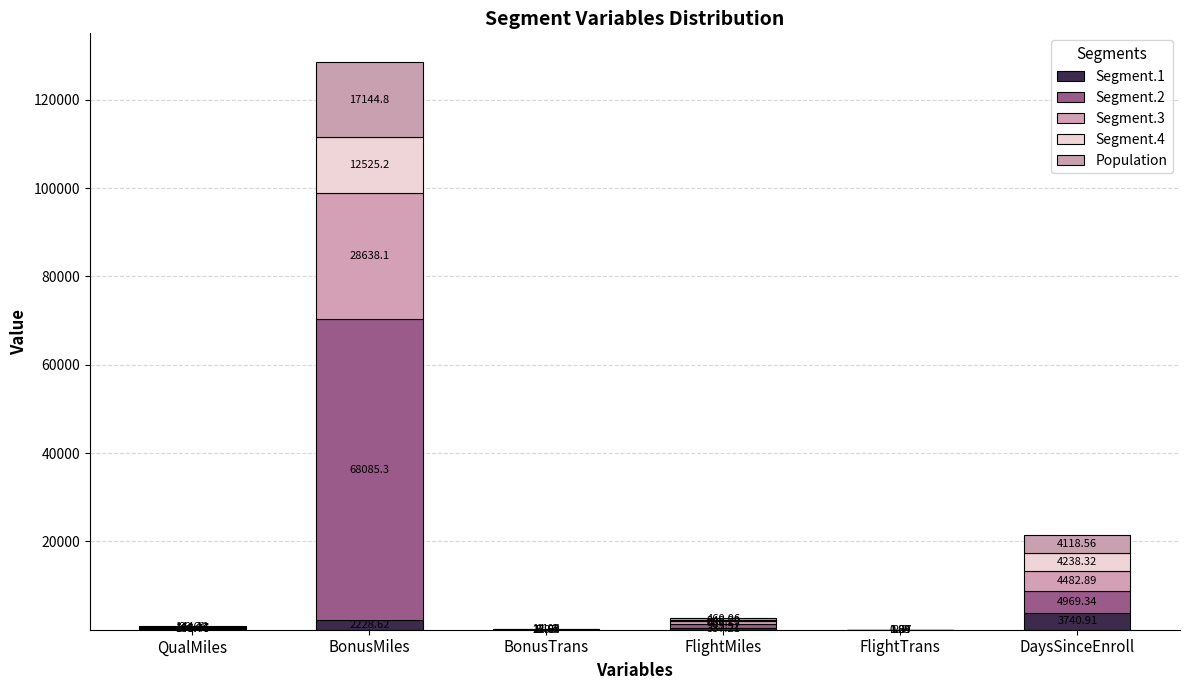

At which label is Segment.1 closest to 1870?

BonusMiles